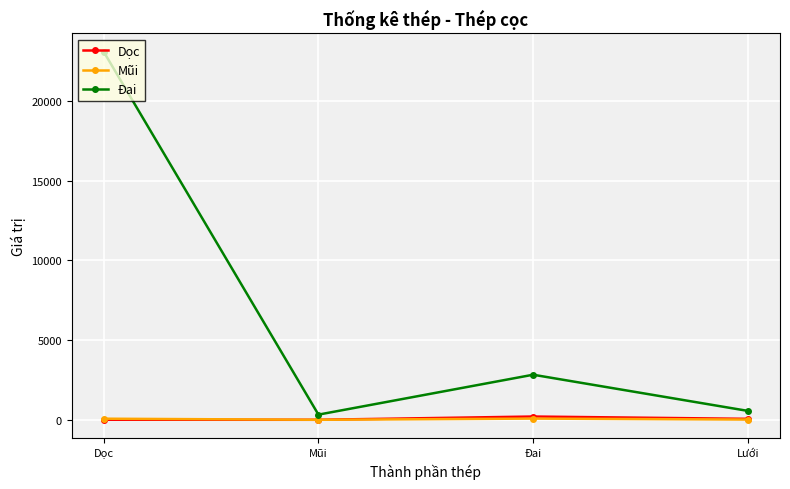

Is it true that Dọc equals 4.0 at Dọc?

True